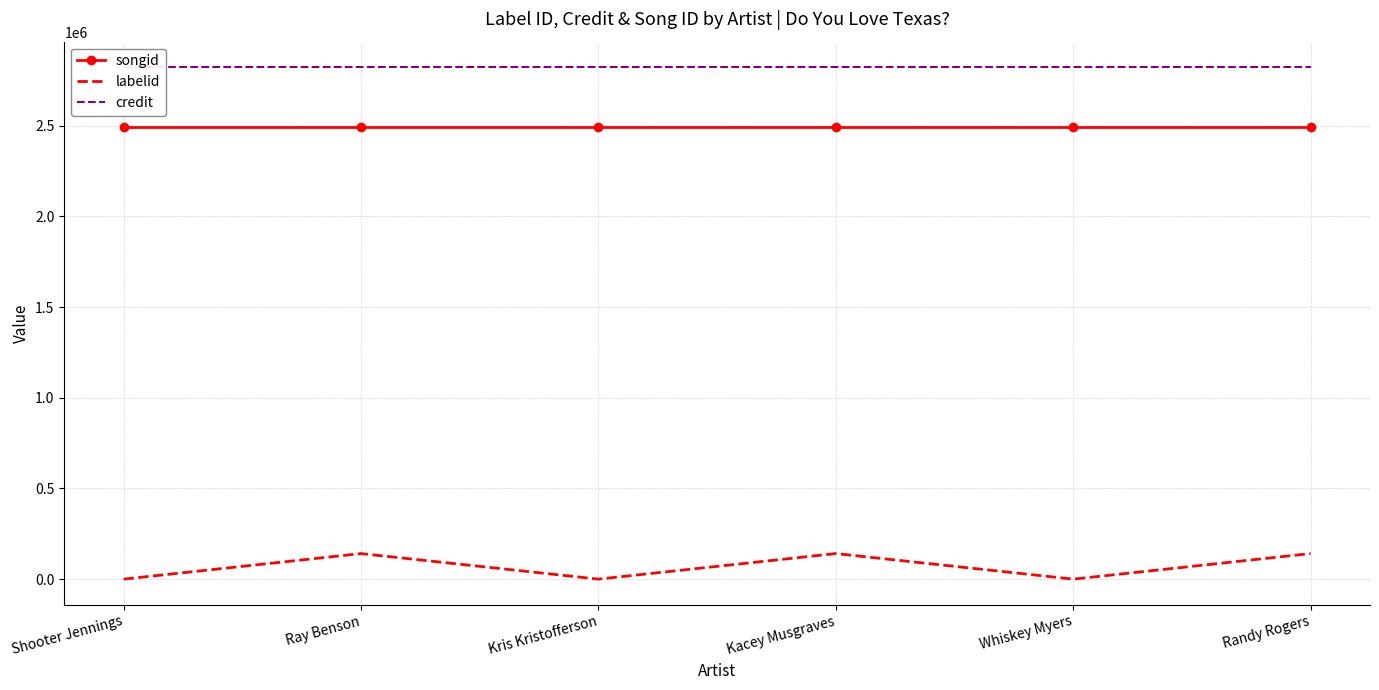

What are all the series names shown in the legend?

songid, labelid, credit